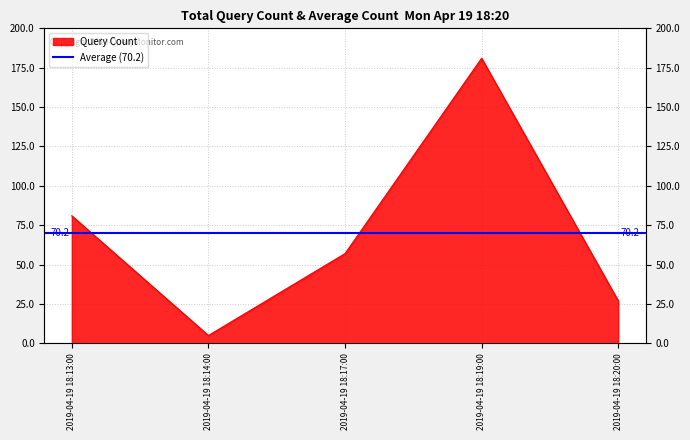

How many lines are shown in the chart?

1